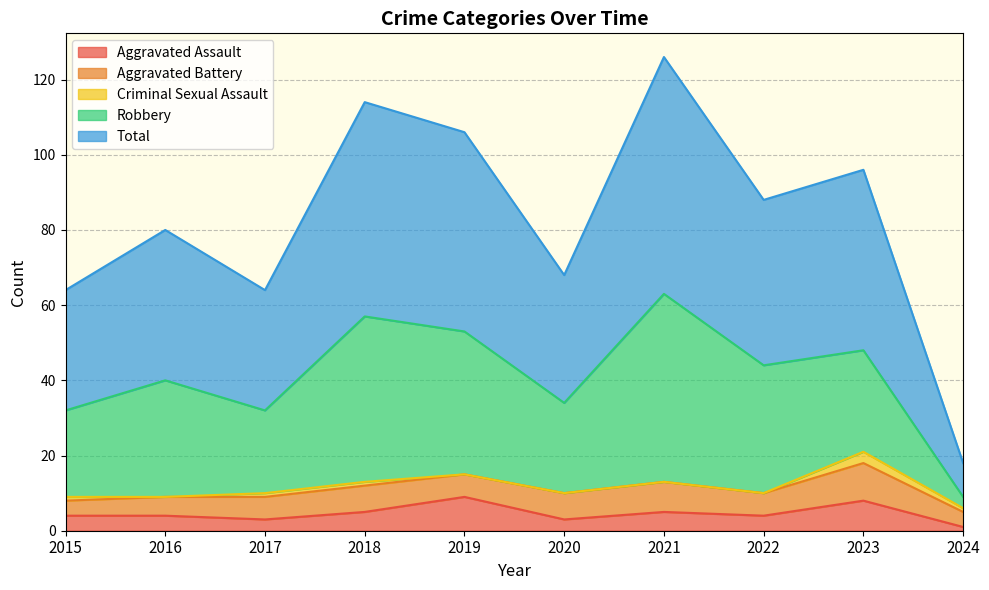

Where is Aggravated Battery nearest to the value 7?

2018